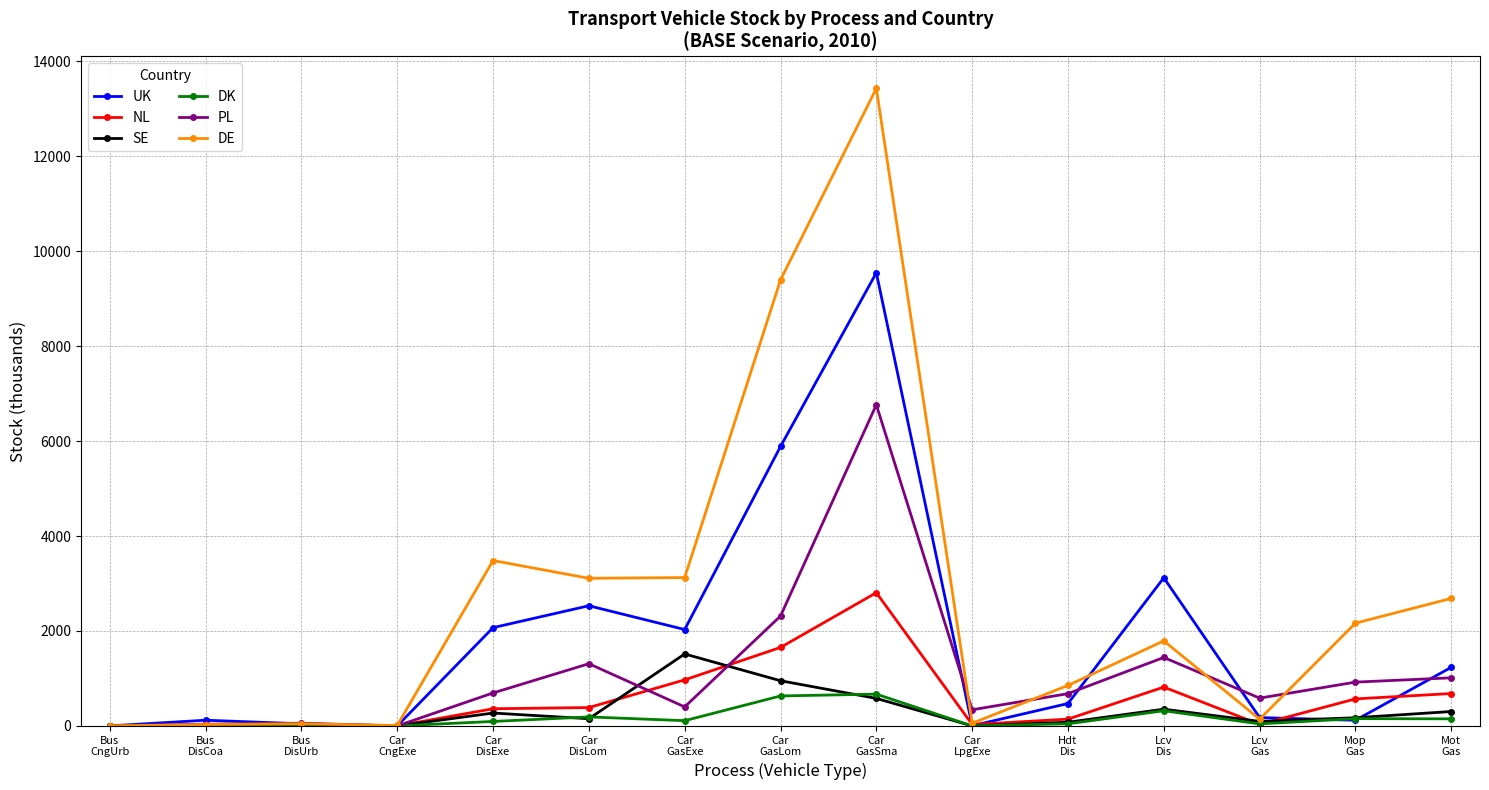

Which label corresponds to the largest value in the chart?

Car
GasSma